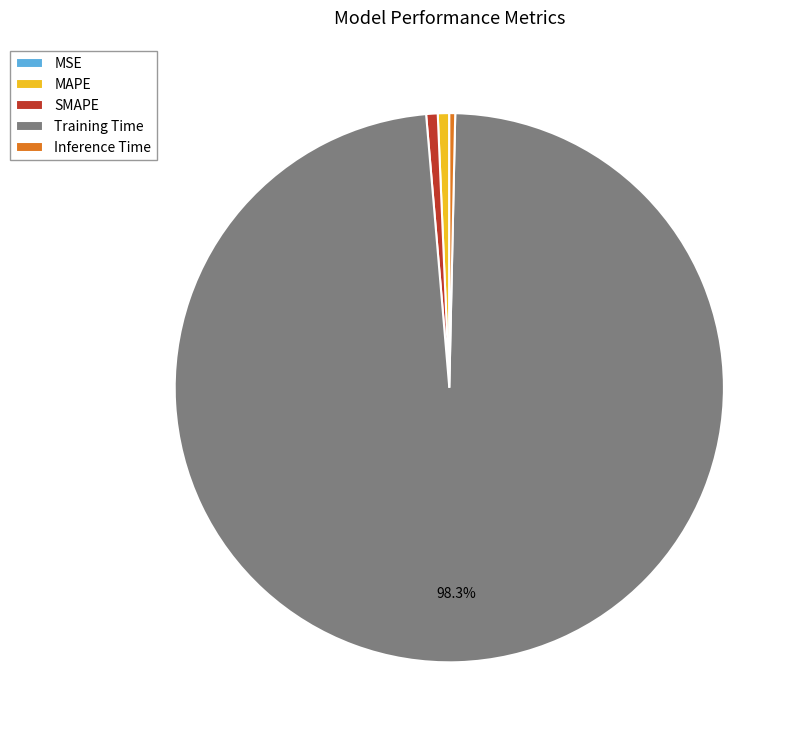

The Training Time slice represents 83% of the pie. True or false?

False